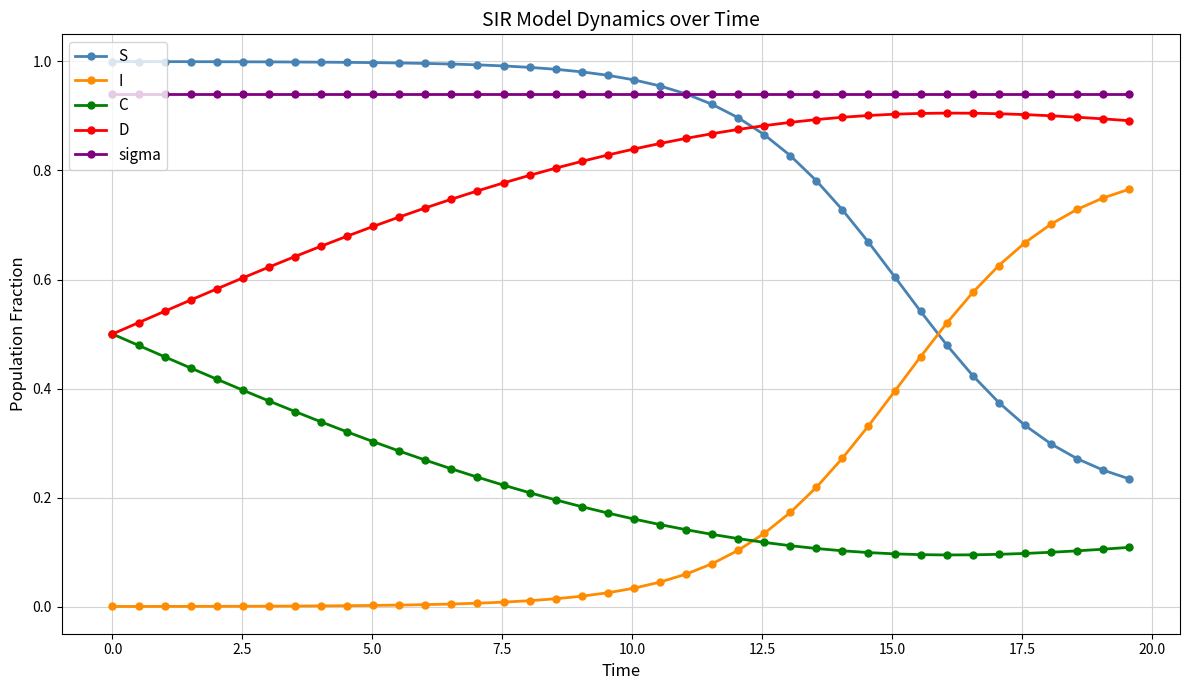

How many intersections are there between S and D?

1